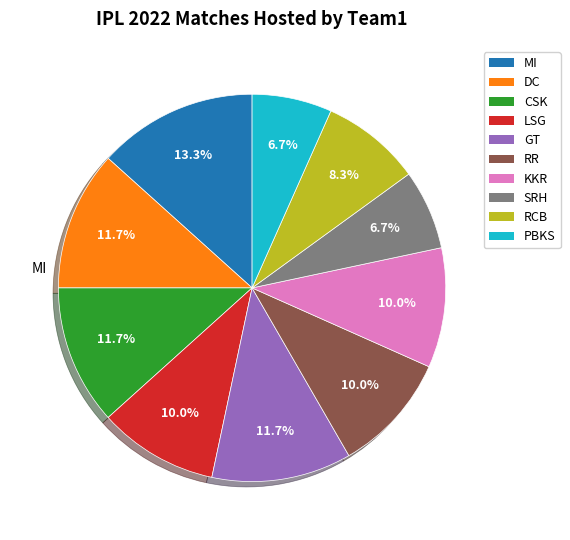

What is the largest slice in the pie chart?

MI